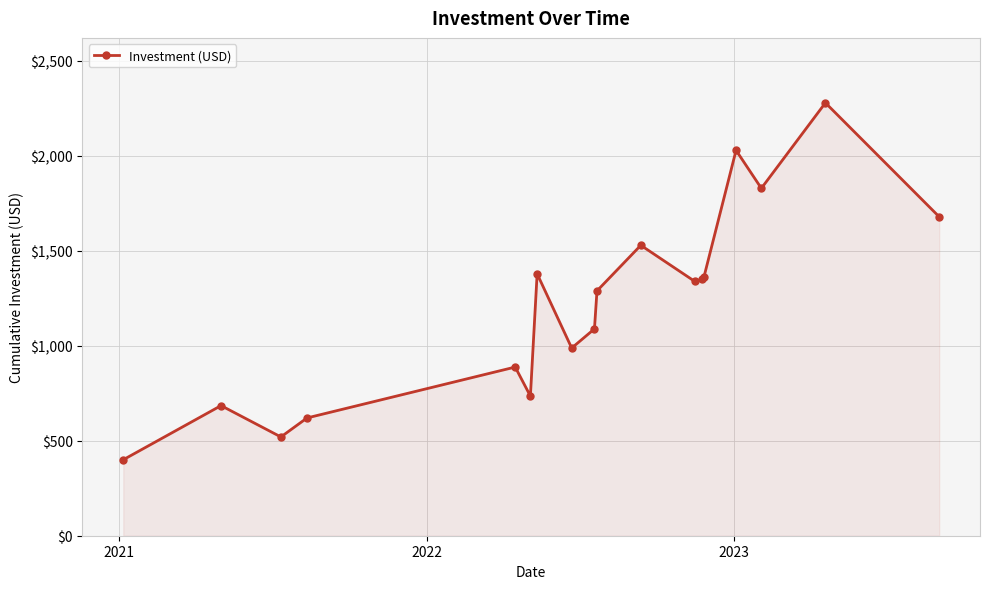

What is the average value?

1222